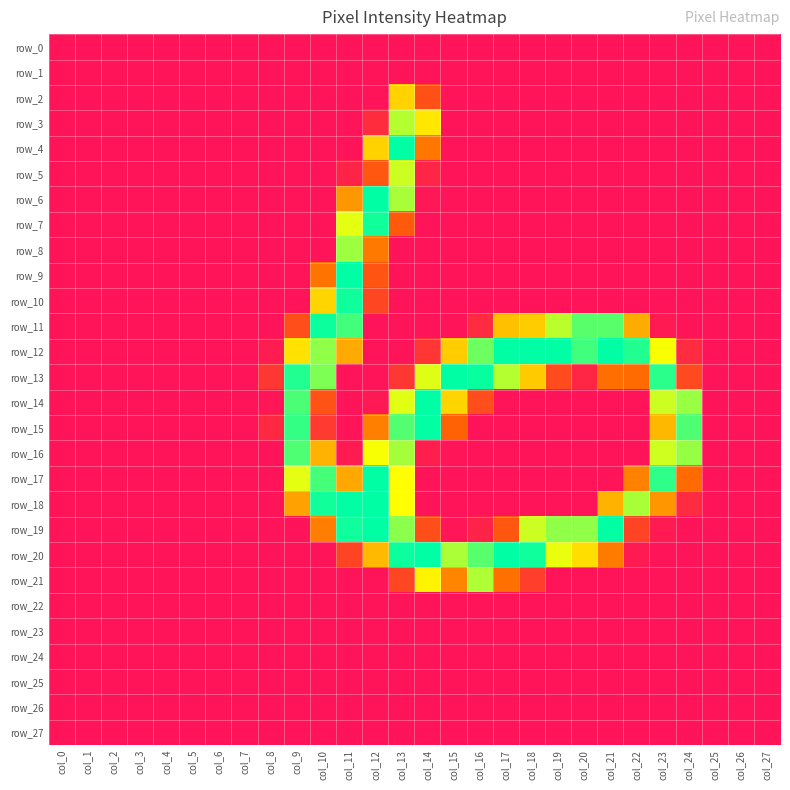

What is the maximum value for row_20?

254